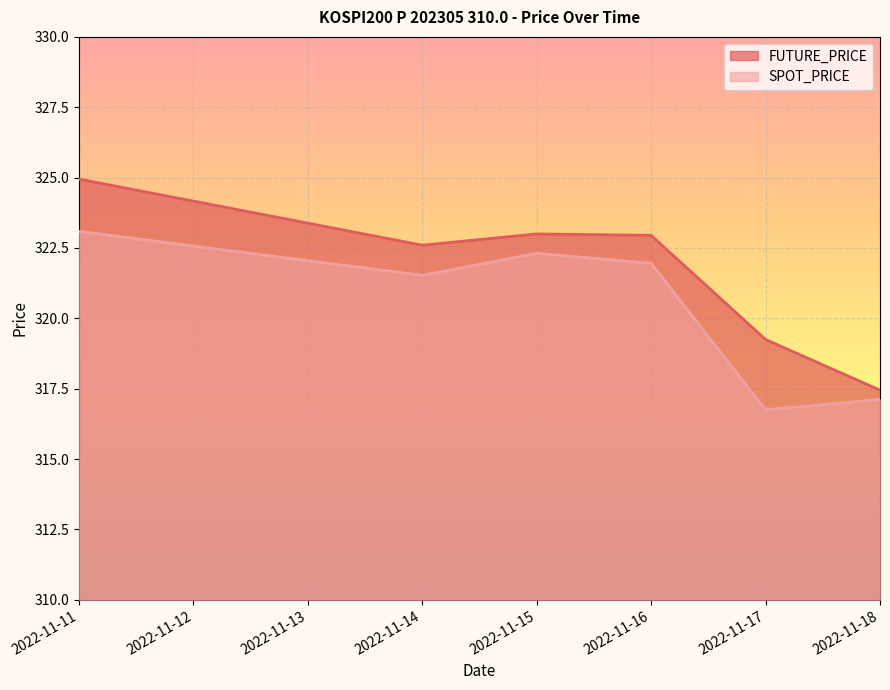

How many interior local valleys does the FUTURE_PRICE series have?

1